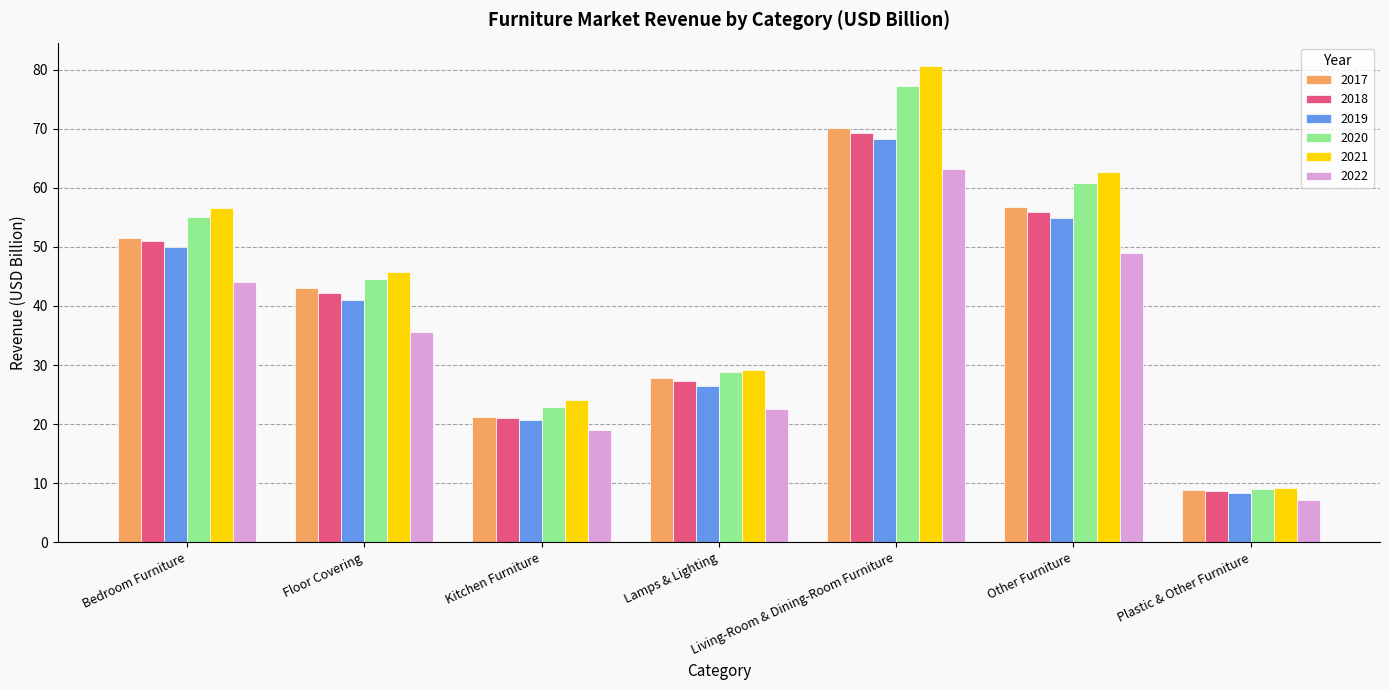

What is the label of the 2nd bar from the left?

Floor Covering